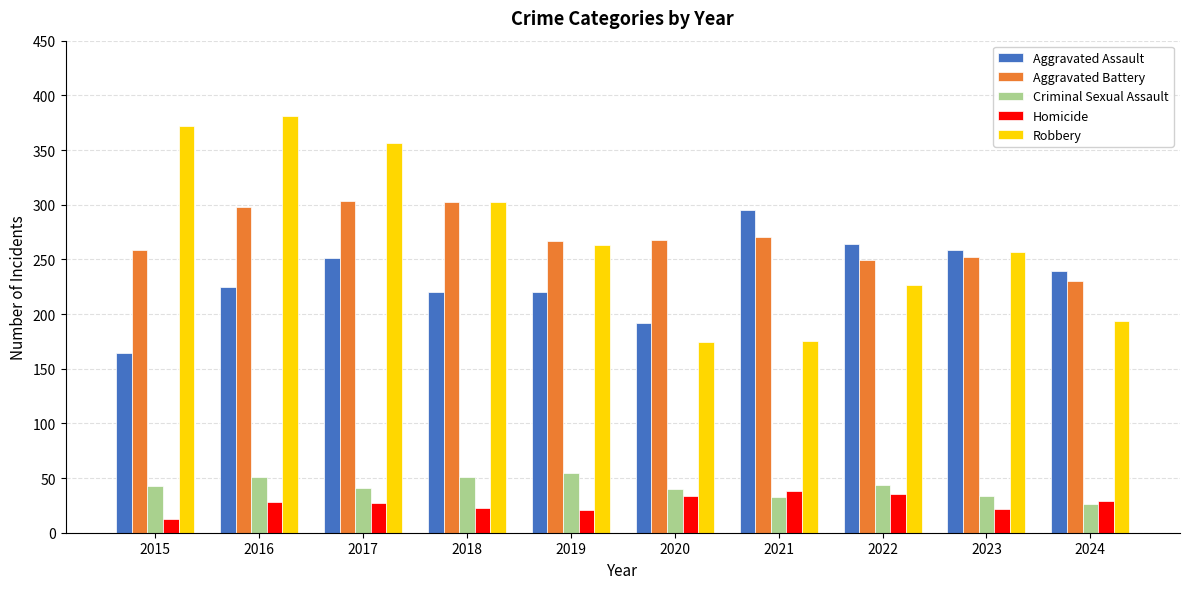

Which series changed the most between 2017 and 2021?

Robbery